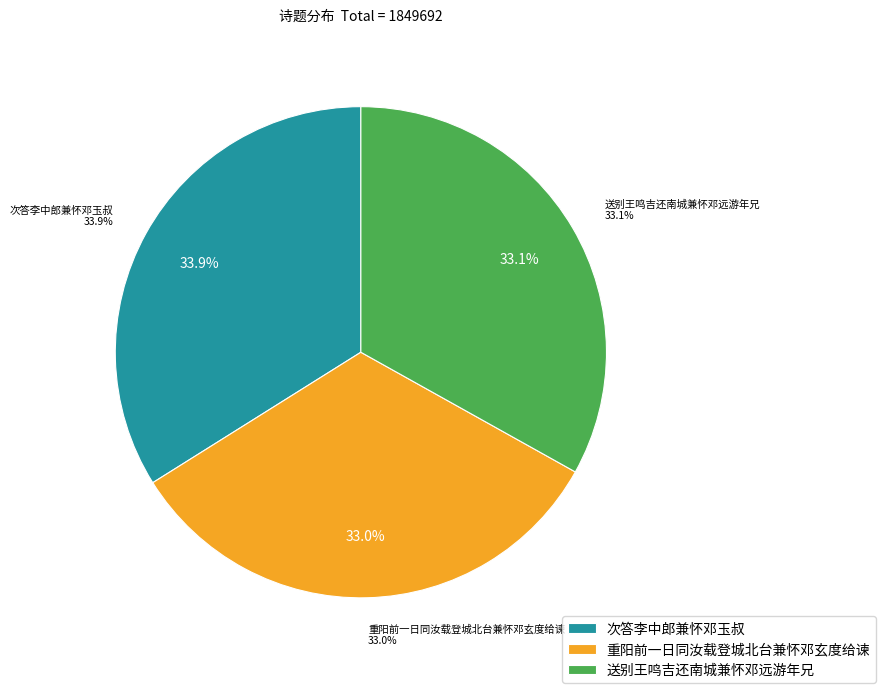

Between 重阳前一日同汝载登城北台兼怀邓玄度给谏 and 送别王鸣吉还南城兼怀邓远游年兄, which is larger?

送别王鸣吉还南城兼怀邓远游年兄